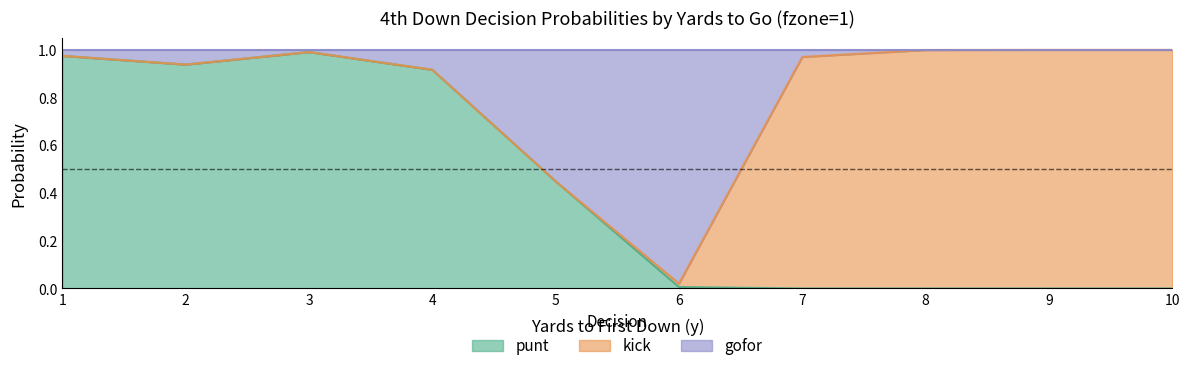

The value of punt at 5 is 0.1. True or false?

False